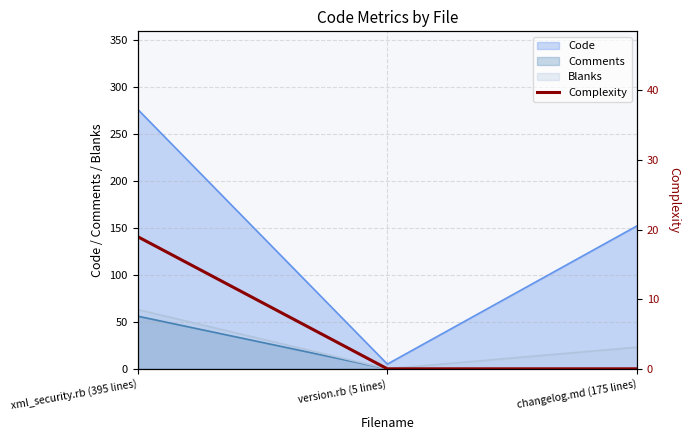

What is the maximum value for Comments?

56